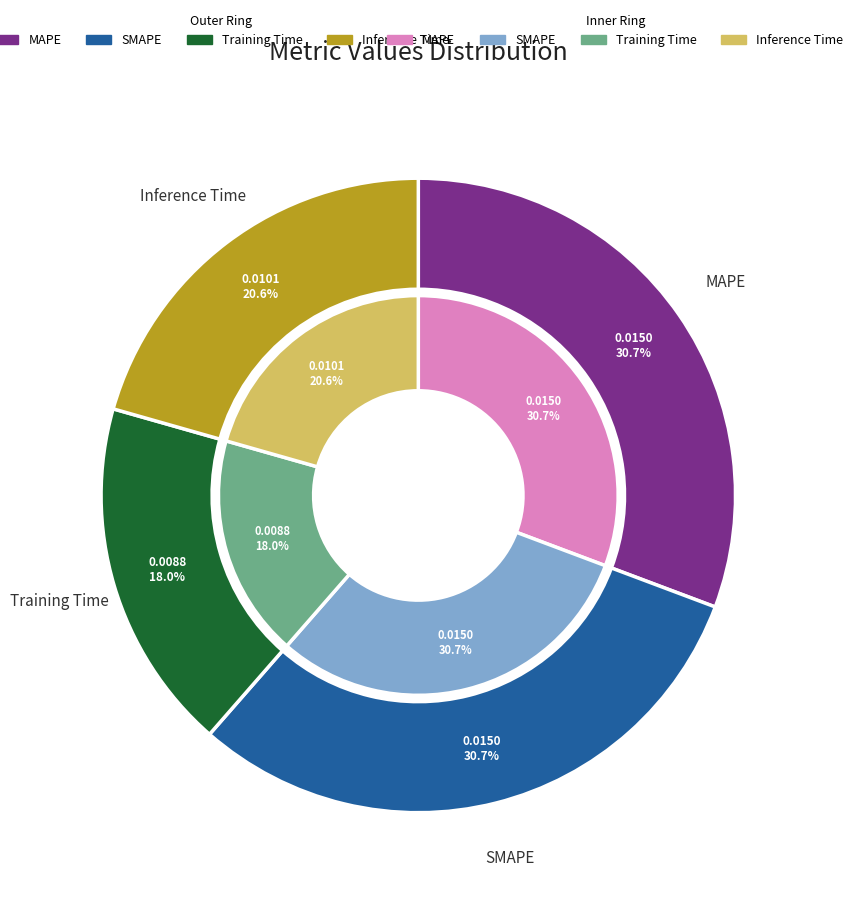

Which slice is the largest?

MAPE